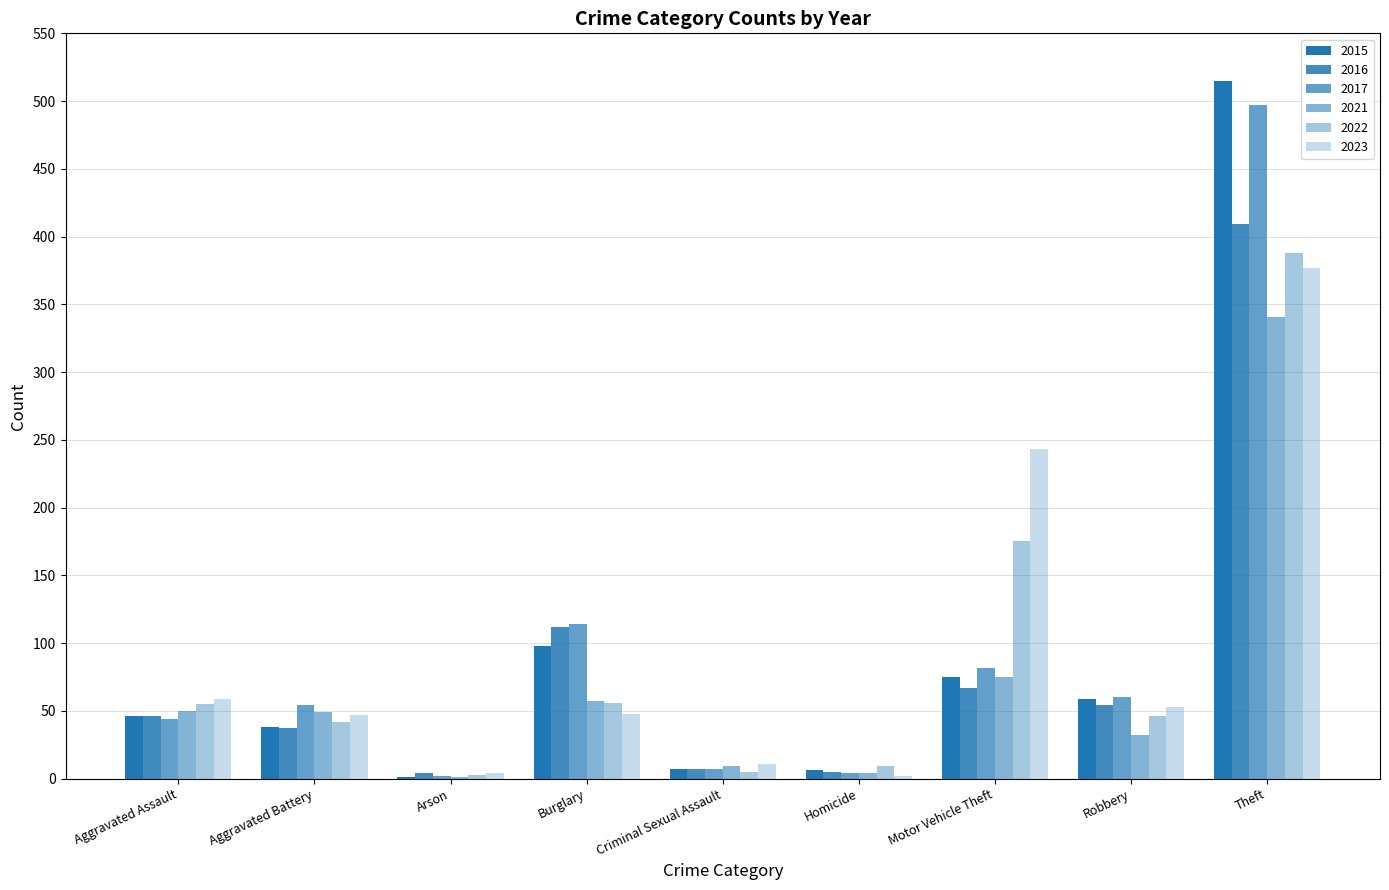

Count the number of data series in this chart.

6